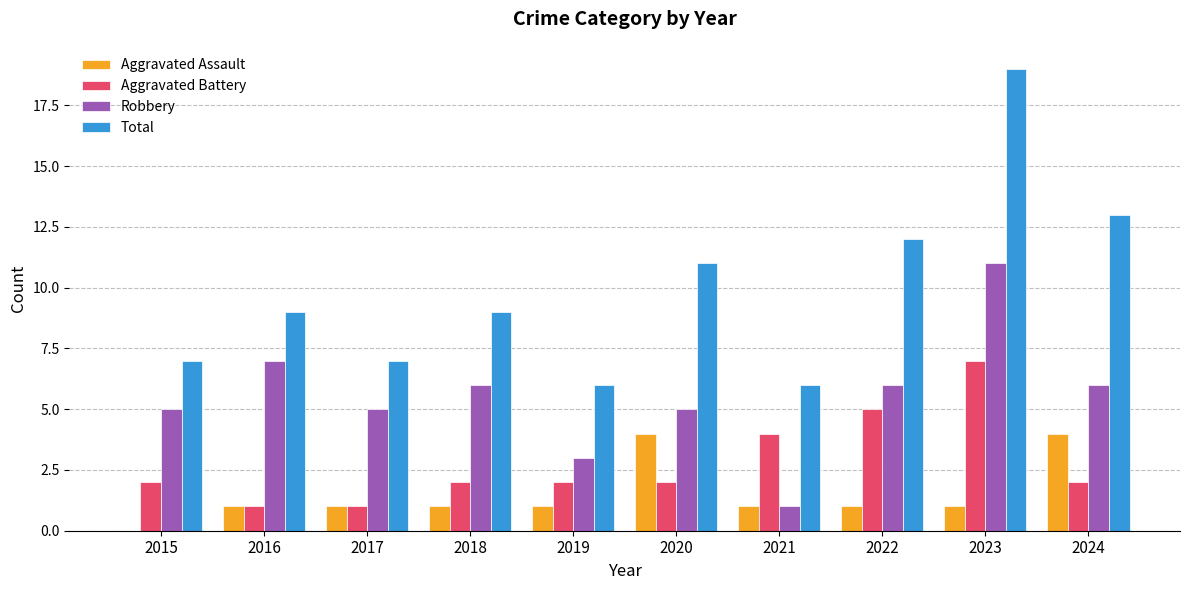

How many groups of bars are there?

10